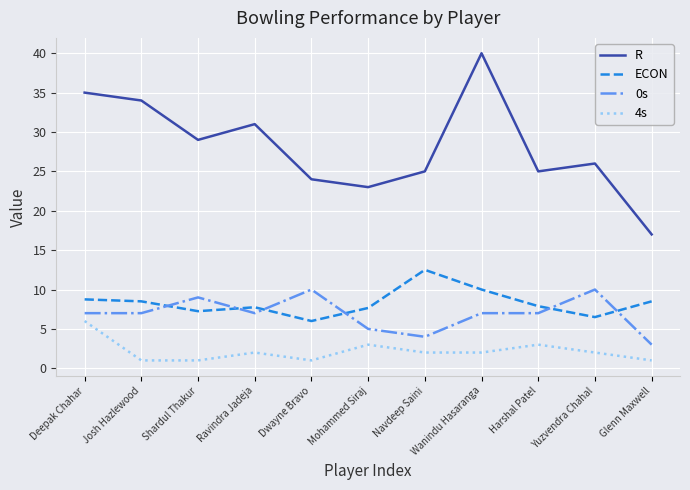

At Yuzvendra Chahal, list the series in order from largest to smallest.

R, 0s, ECON, 4s